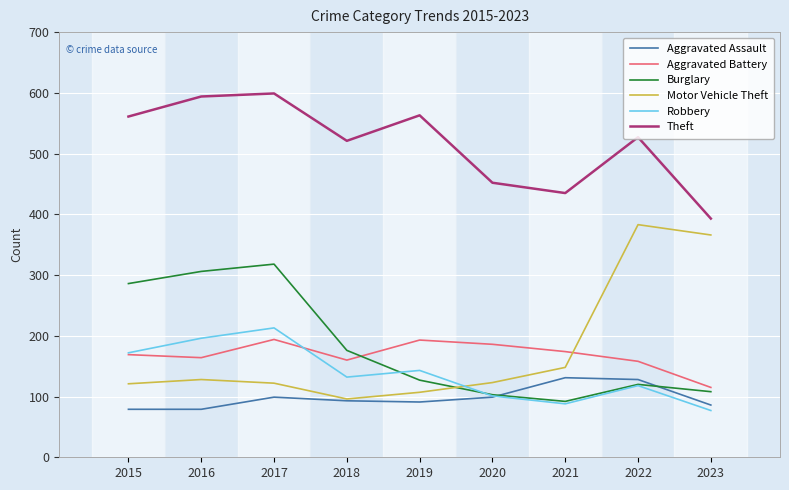

Does the chart have visible grid lines?

Yes